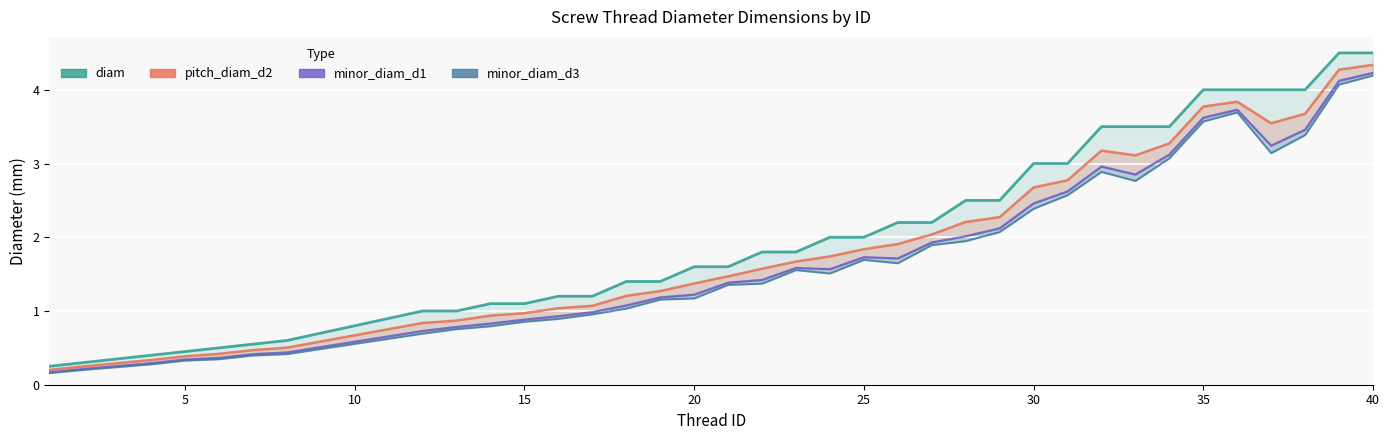

True or false: pitch_diam_d2 and minor_diam_d1 cross at least once.

False